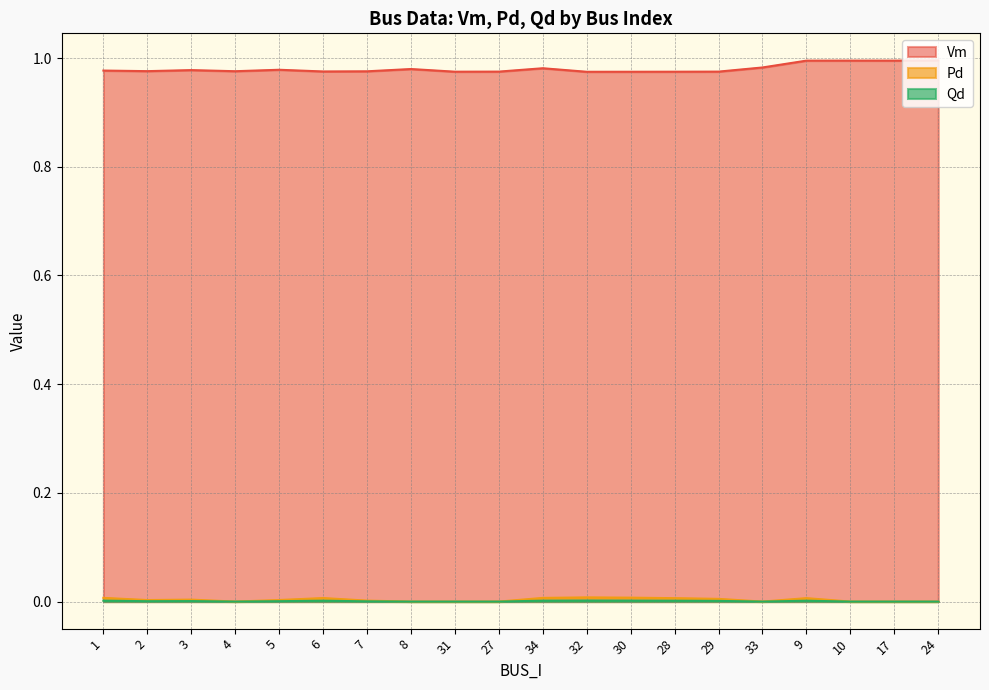

Which category has the highest value in the Qd series?

32